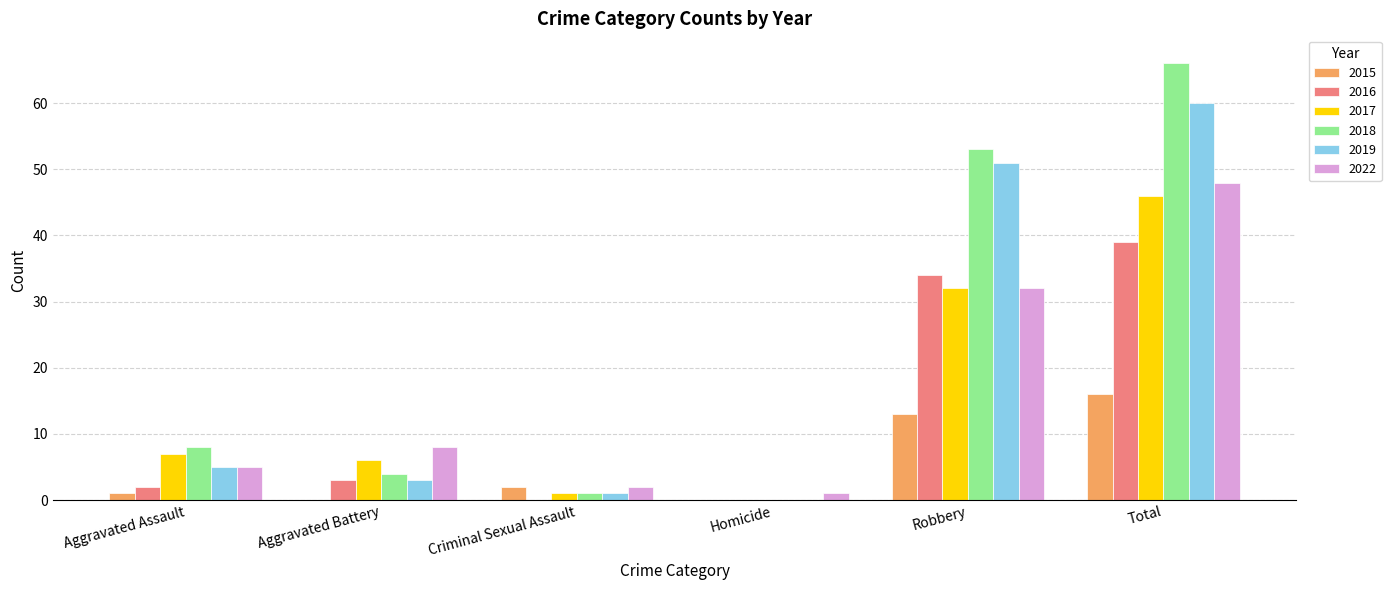

At which label is 2016 closest to 19?

Robbery